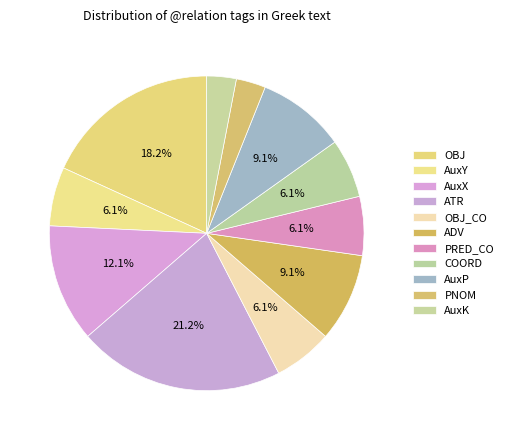

To the nearest percent, what is the combined percentage of AuxP and AuxK?

12%